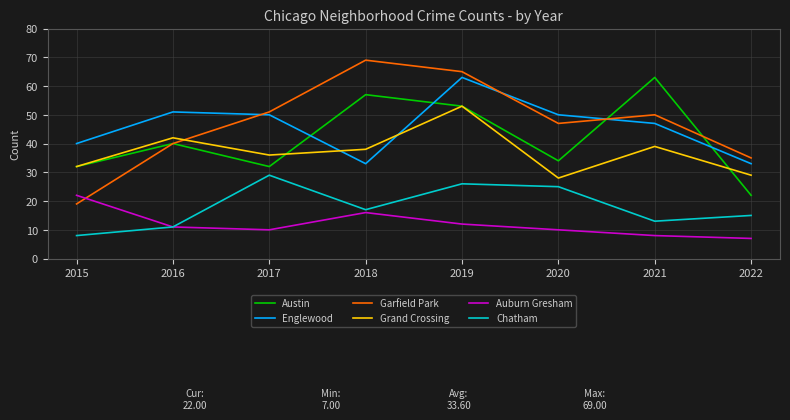

In Chatham, how many points are higher than both neighbors (excluding endpoints)?

2